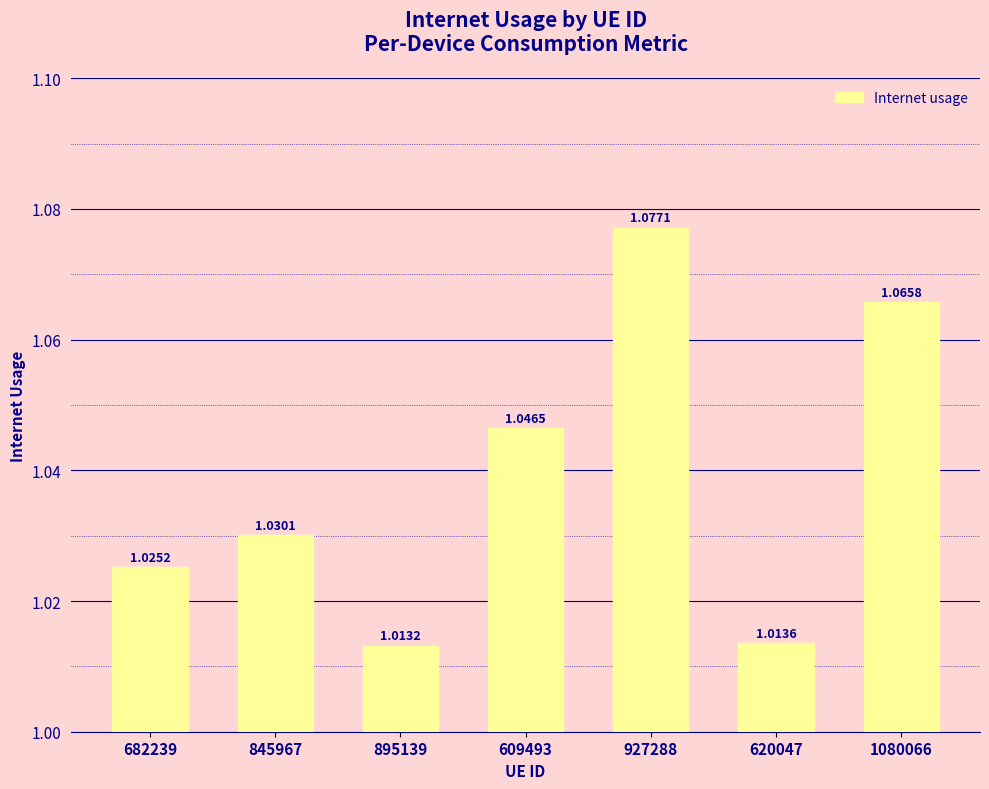

Rank the categories by value from lowest to highest.

895139, 620047, 682239, 845967, 609493, 1080066, 927288